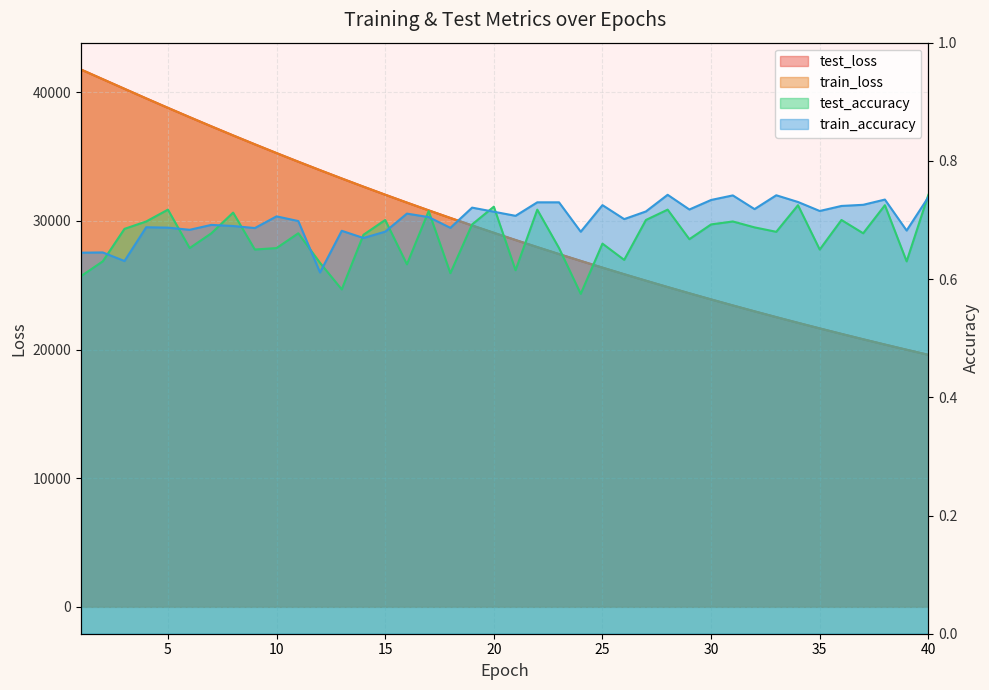

What is the smallest value displayed?

0.6